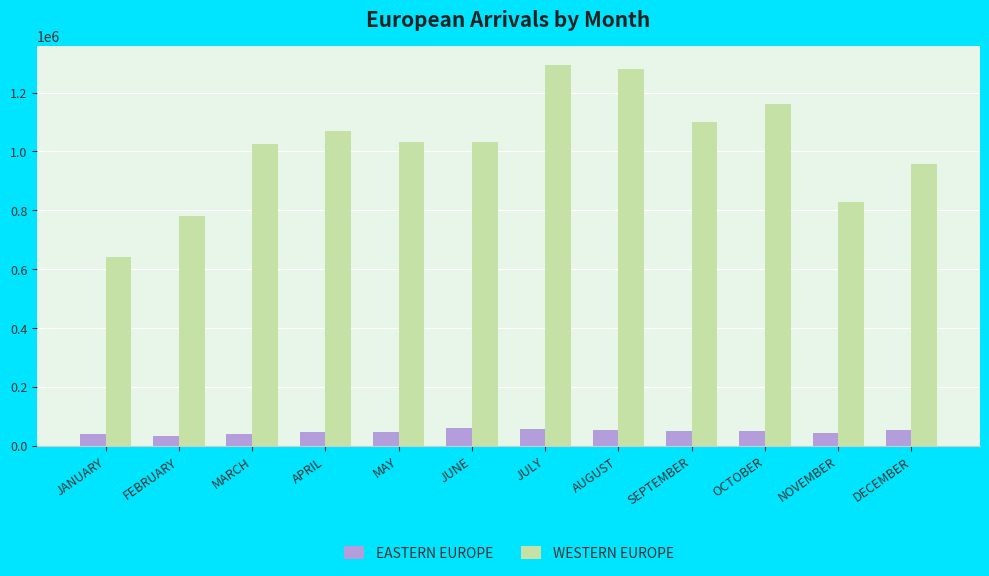

Is the value of WESTERN EUROPE at AUGUST greater than the value of EASTERN EUROPE at NOVEMBER?

Yes